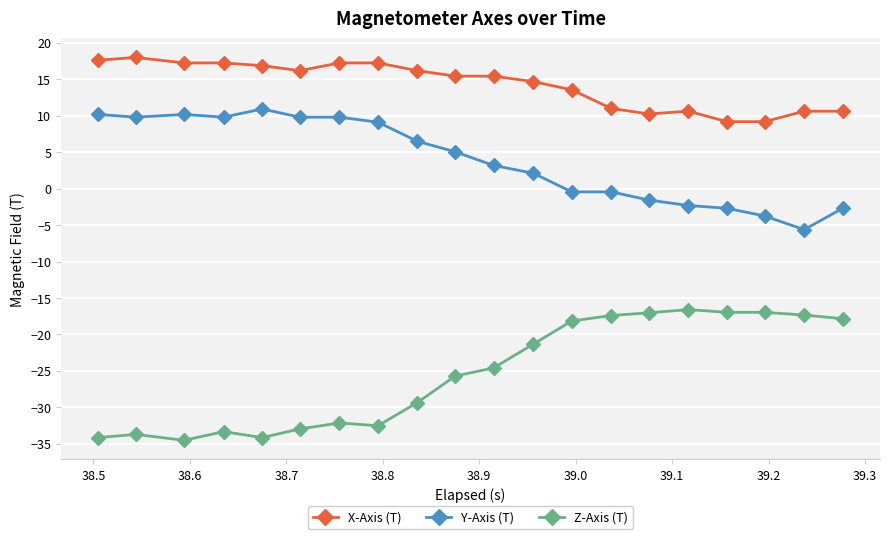

What is the value of the X-Axis (T) point at the 10th from the left?

15.4